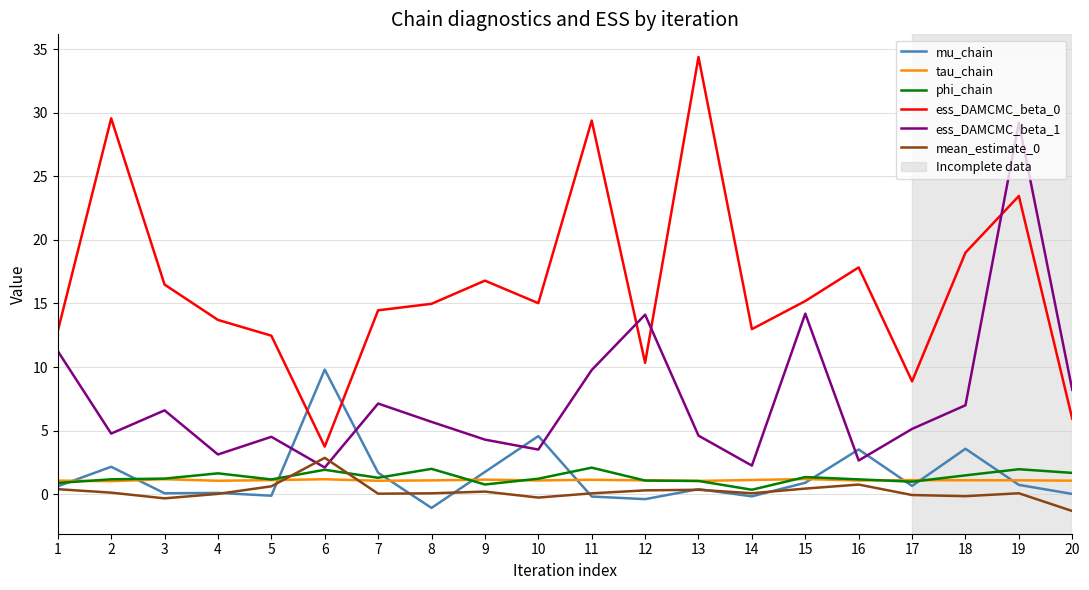

What is the total value across all series at 17?

16.7